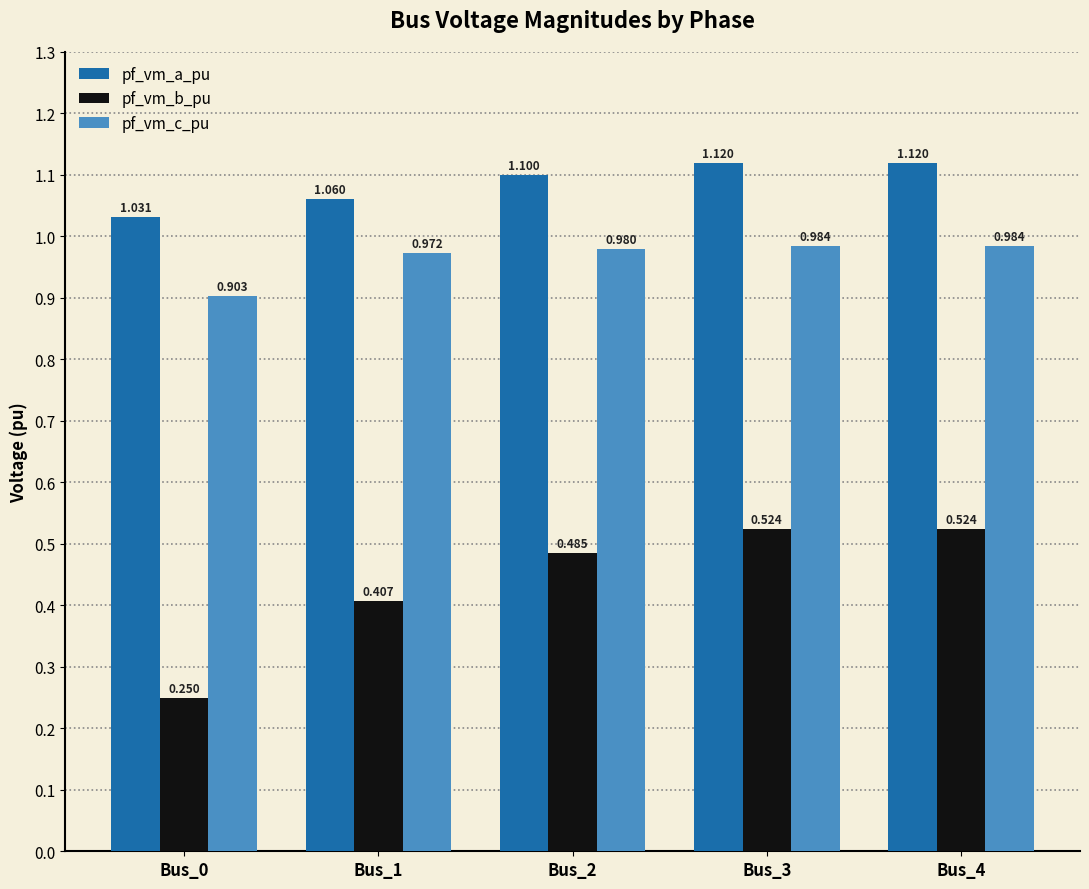

Are the bars grouped side by side (vs. stacked)?

Yes